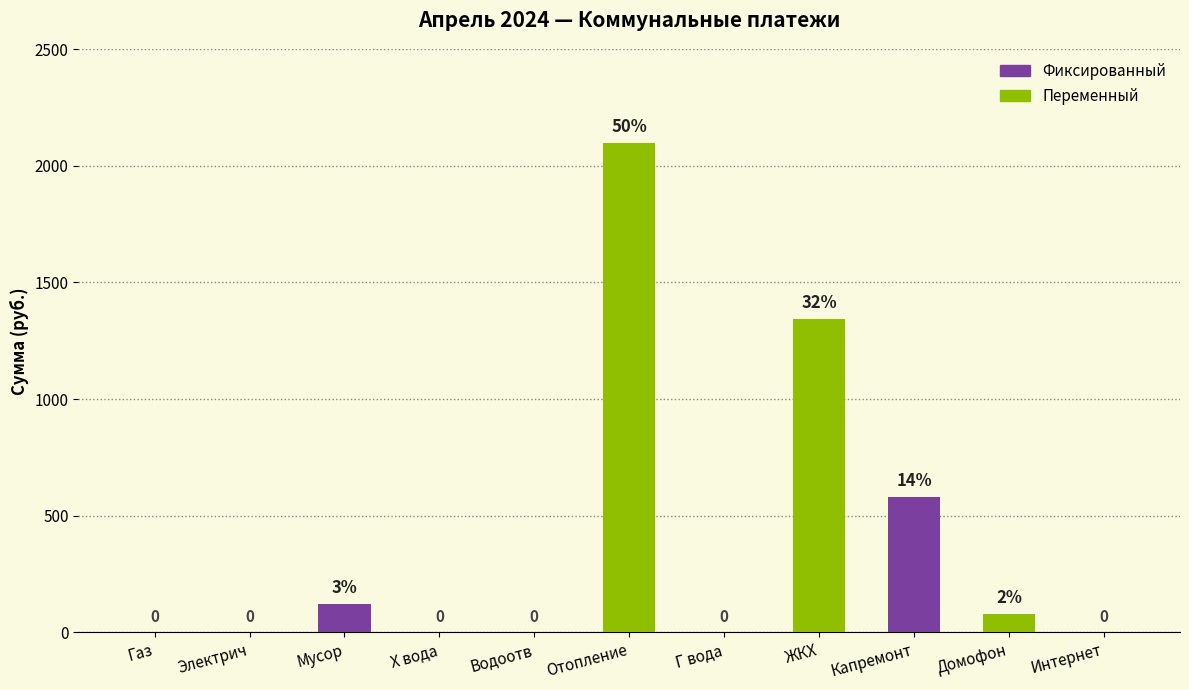

What is the approximate value at Домофон?

78.0